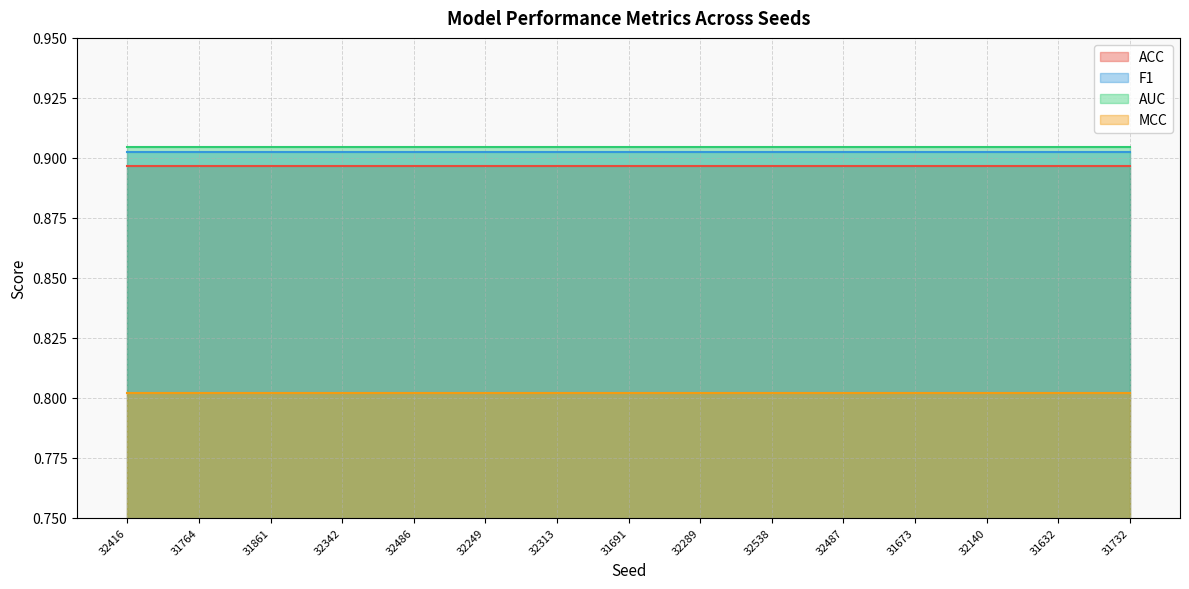

What value does the AUC series have at 31632?

0.9